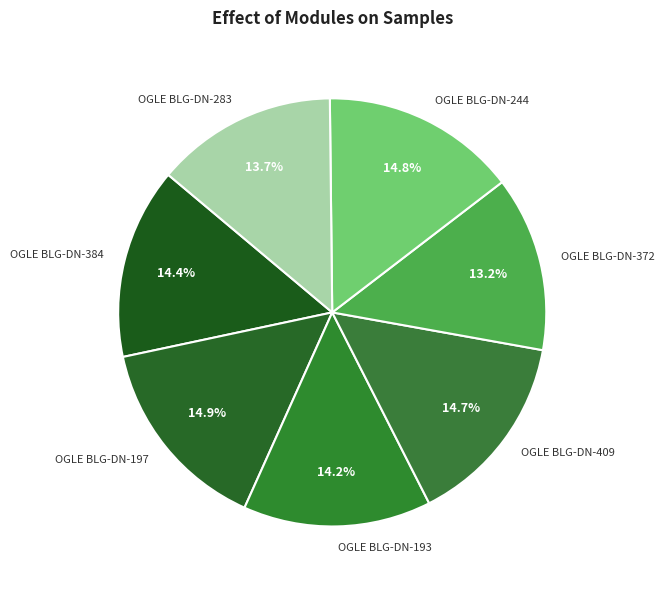

What percentage is the OGLE BLG-DN-283 slice, to the nearest percent?

14%